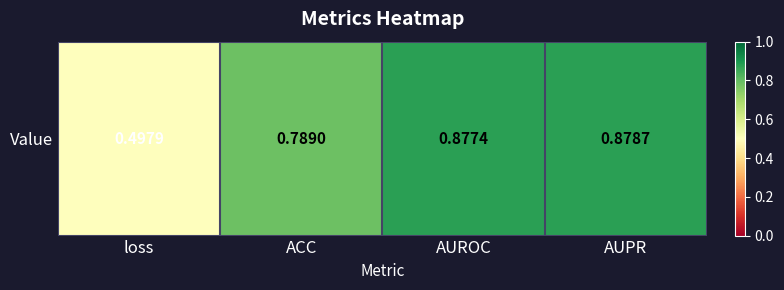

What value does the data have at AUROC?

0.9